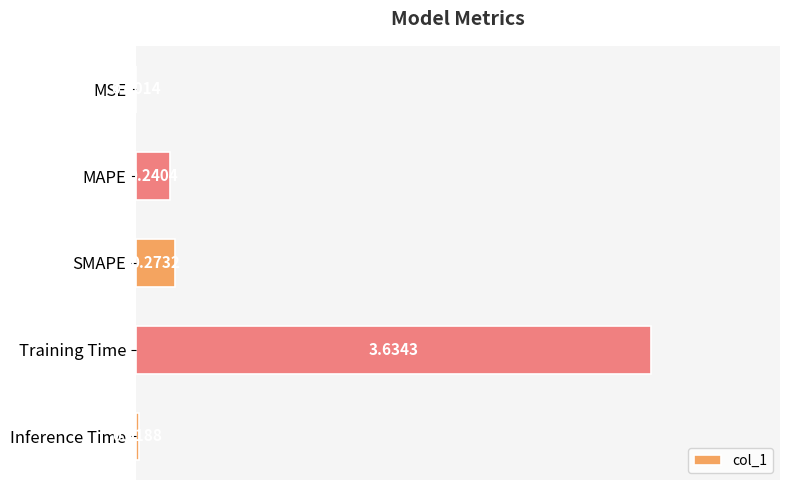

At which category does the chart reach its peak across all series?

Training Time